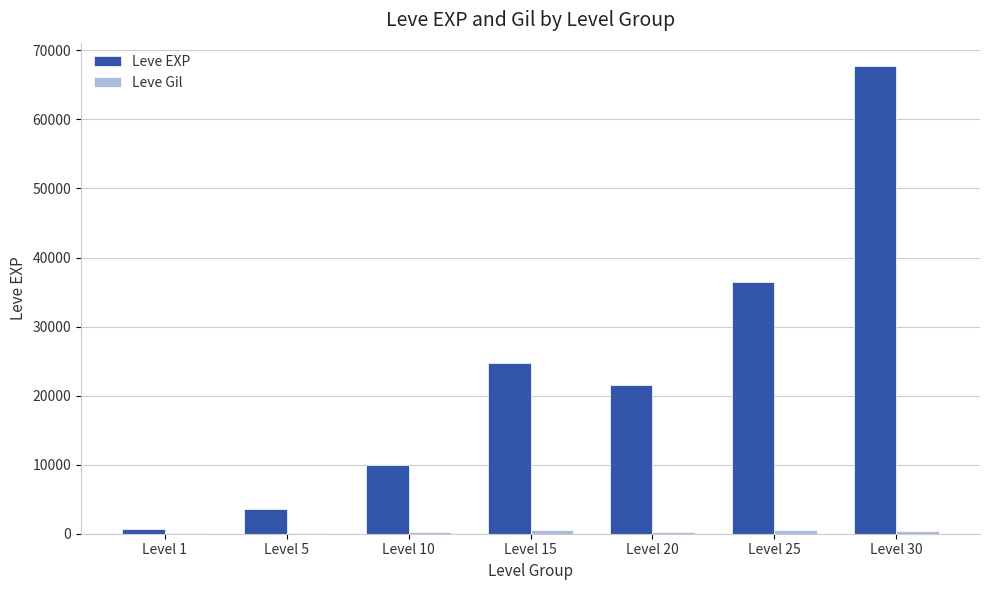

What is the maximum value shown in the chart?

67730